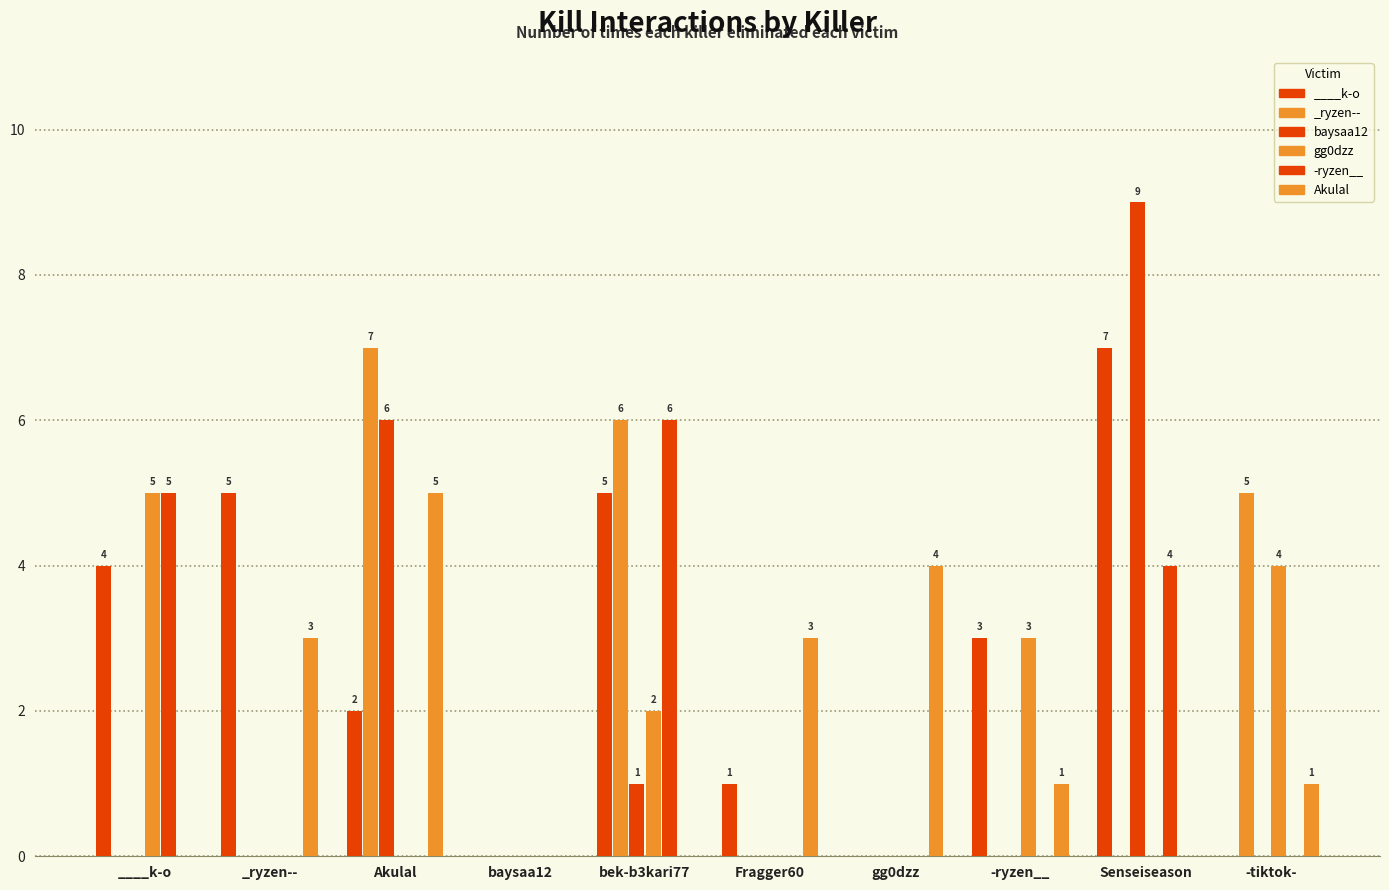

The value of baysaa12 at Akulal is 6. True or false?

True